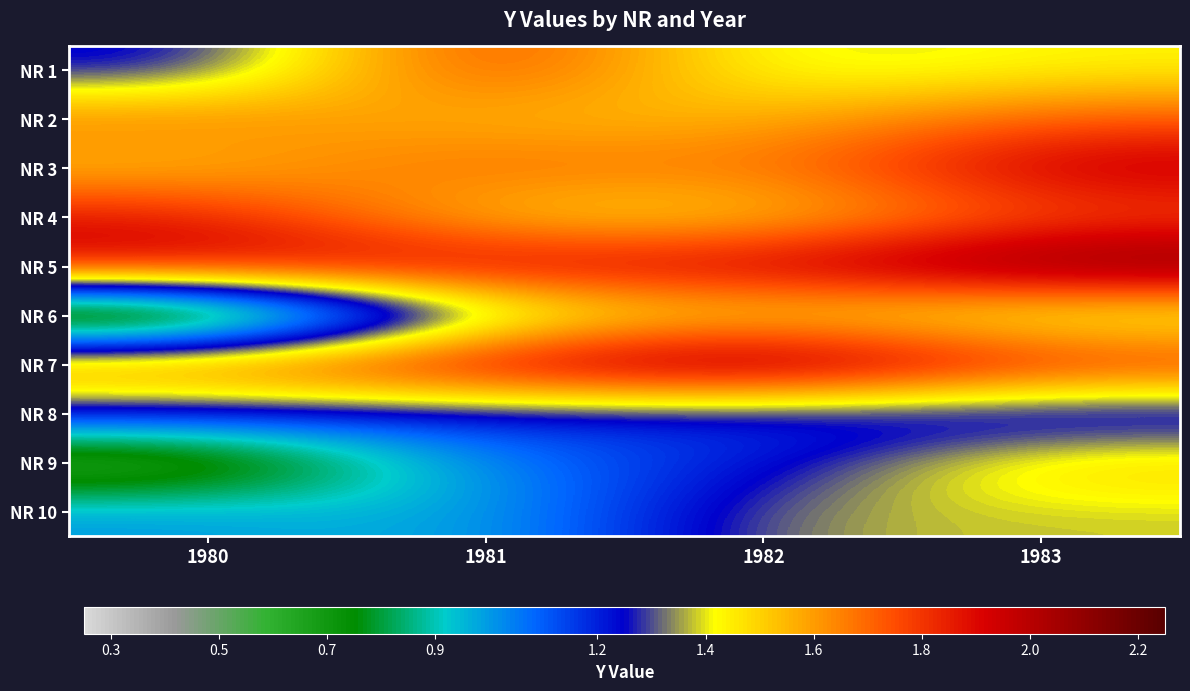

Rank the series at 1981 from highest to lowest value.

NR 7, NR 5, NR 1, NR 3, NR 2, NR 4, NR 6, NR 8, NR 9, NR 10